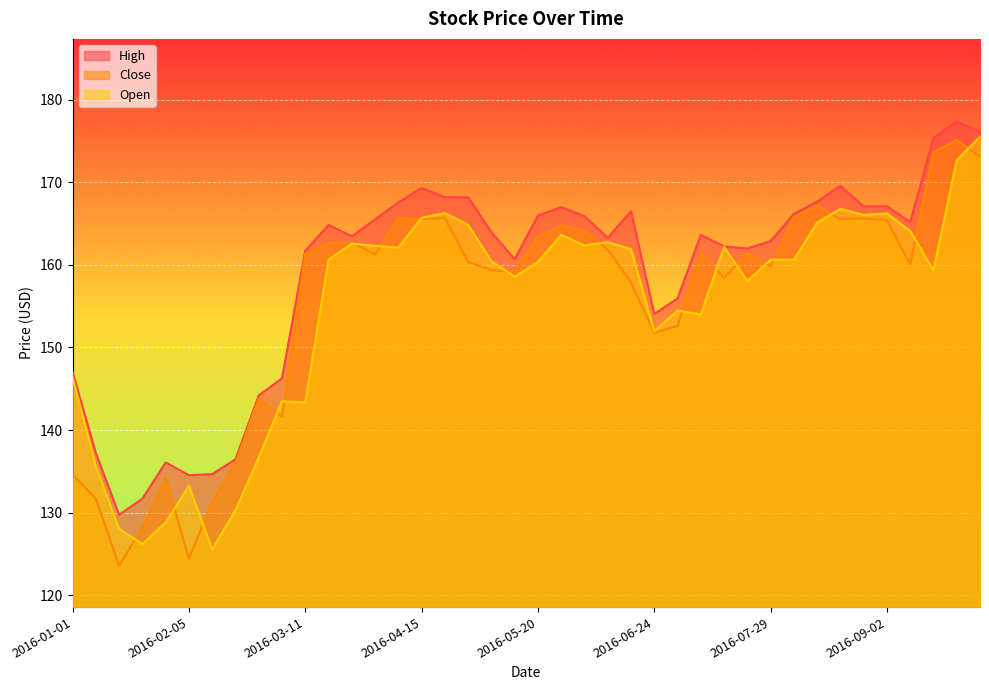

True or false: High has a value of 287.2 at 2016-04-08.

False